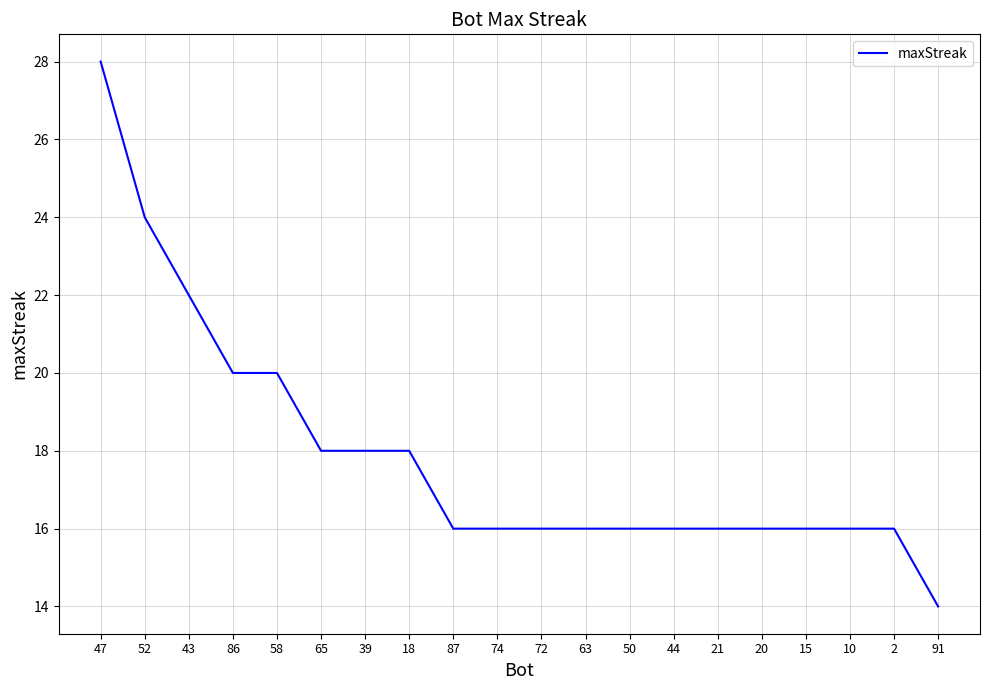

The chart shows a value of 6 at 87. True or false?

False